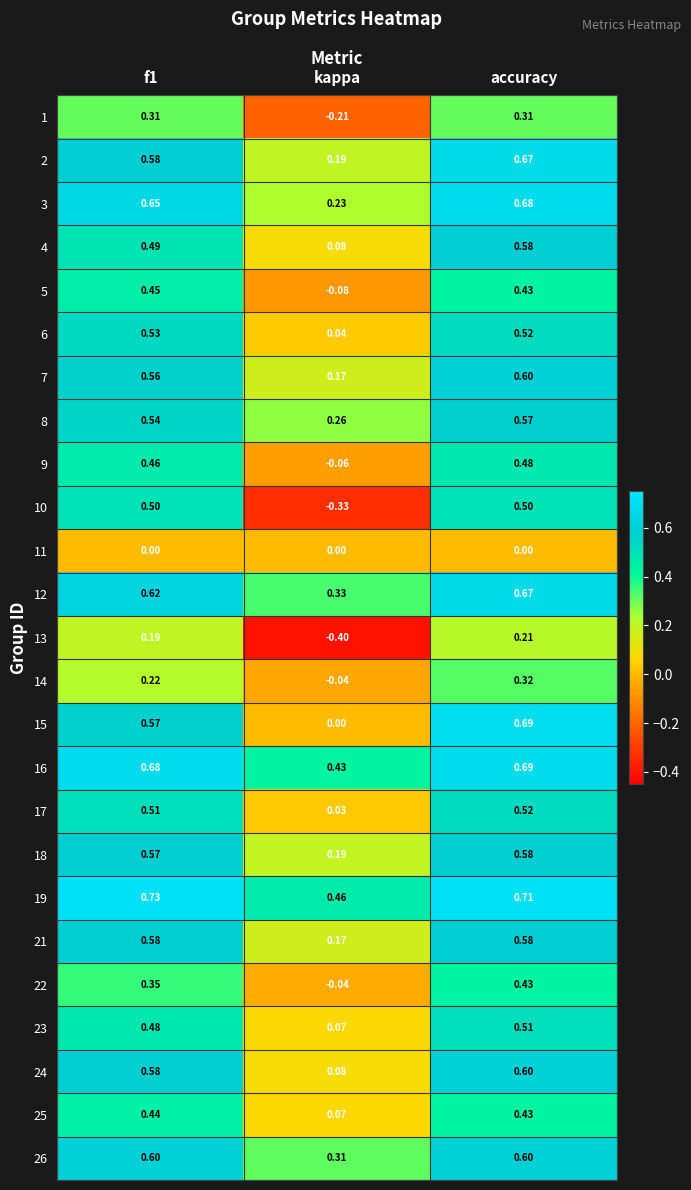

Where is 16 nearest to the value 0?

kappa